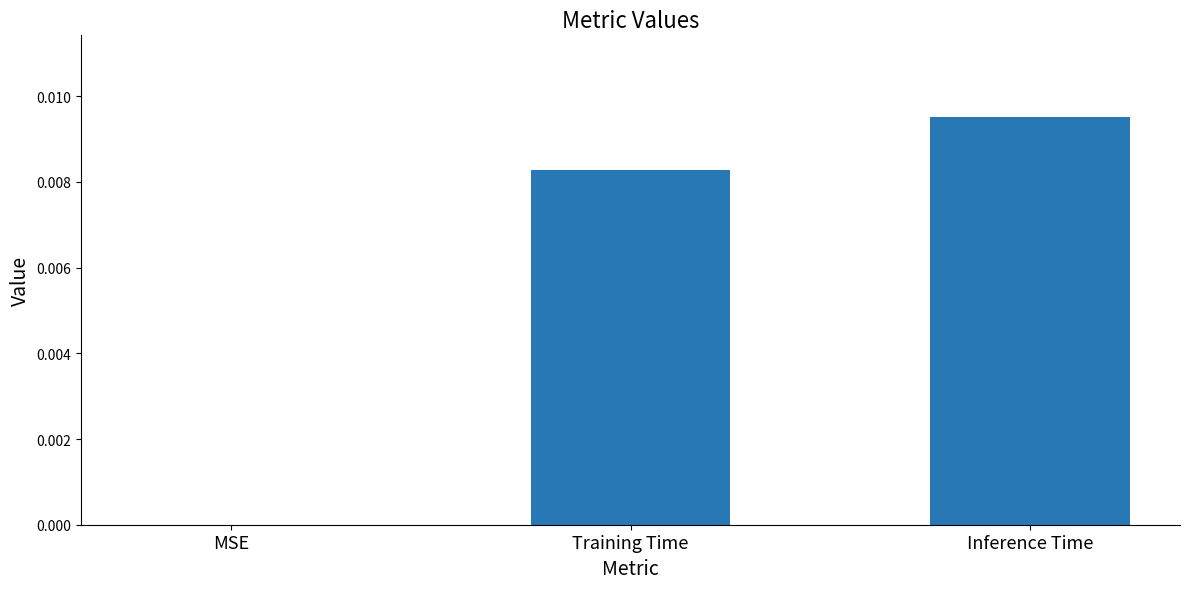

The value at Inference Time is 0.0. True or false?

True